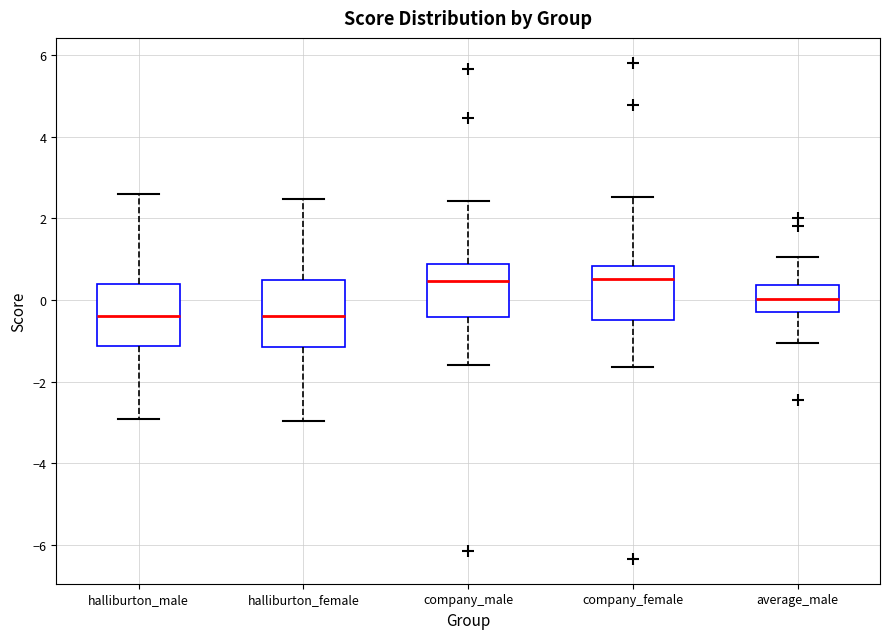

Where does the upper whisker of the box for company_male end on the y-axis? The values are not printed on the chart, so give them approximately, as read against the axis.

2.4